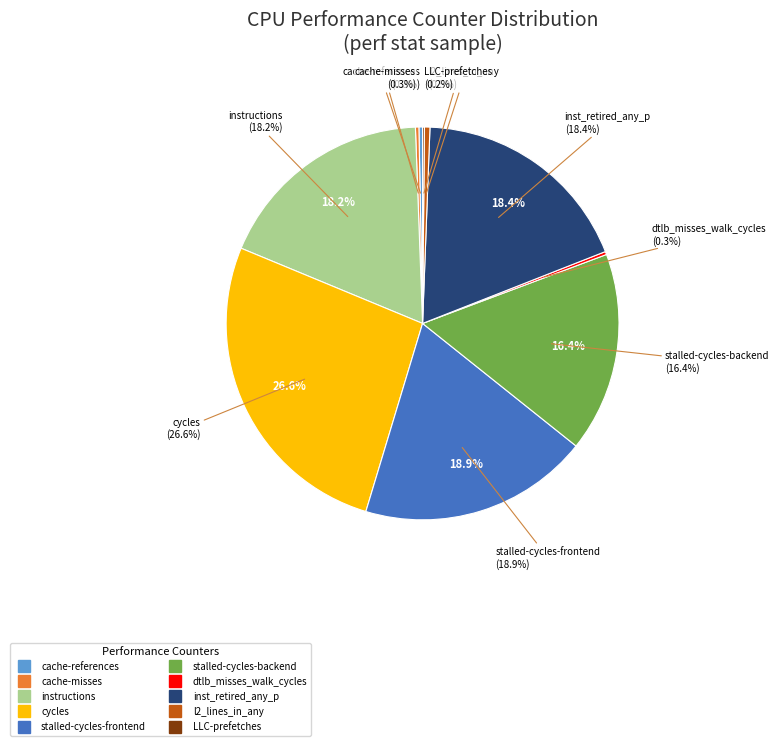

How many segments does this pie chart have?

10